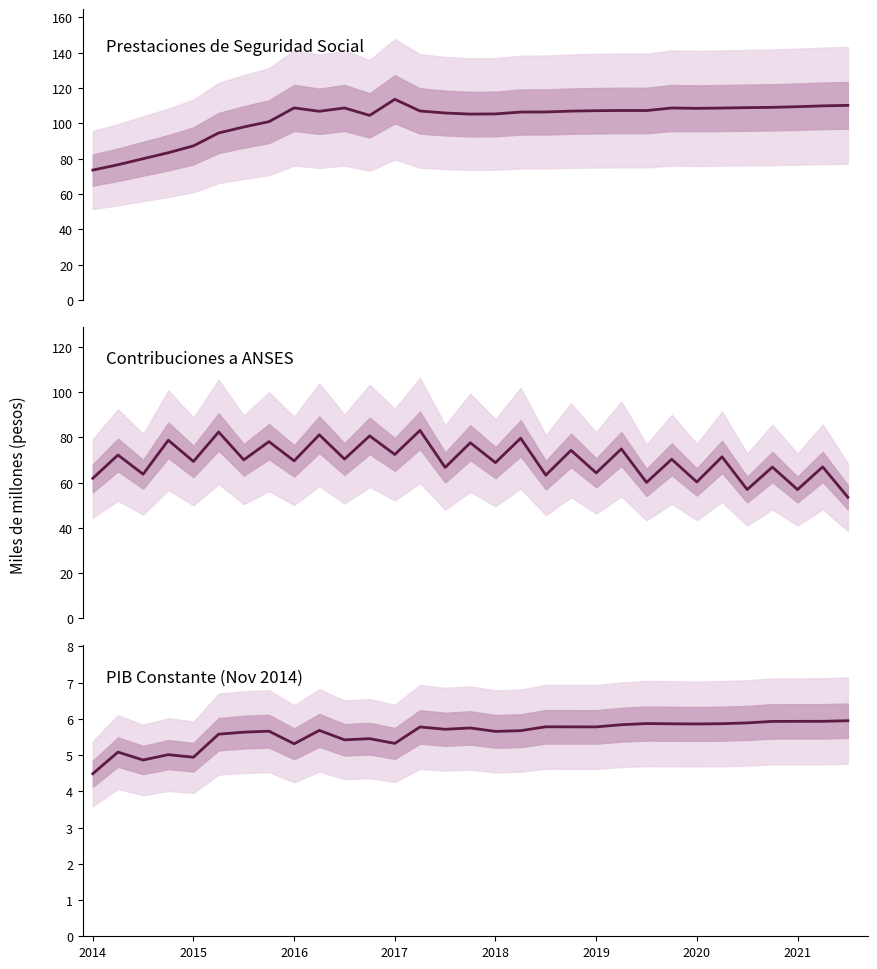

How many series are shown in this chart?

3